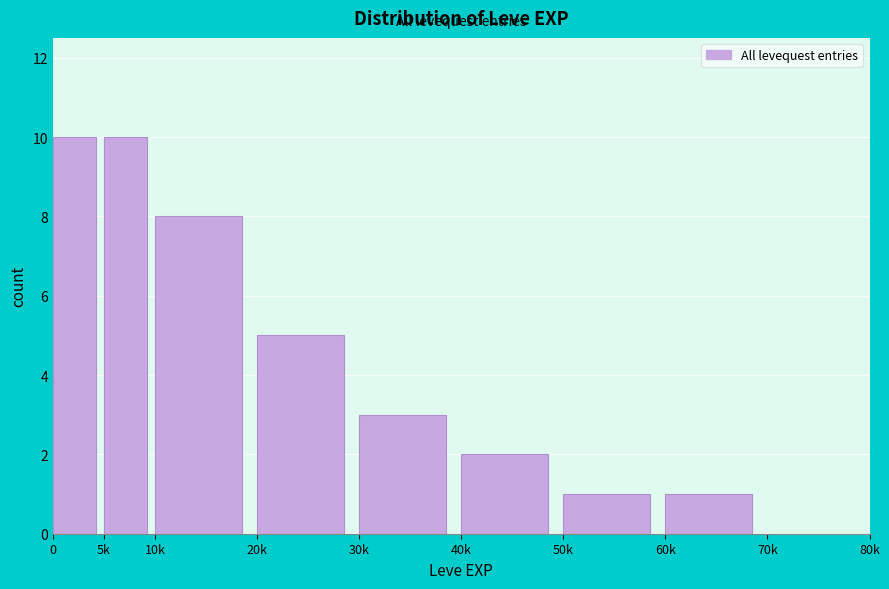

Reading right to left, transcribe all the data shown in this chart.

70k=0	60k=1	50k=1	40k=2	30k=3	20k=5	10k=8	5k=10	0=10